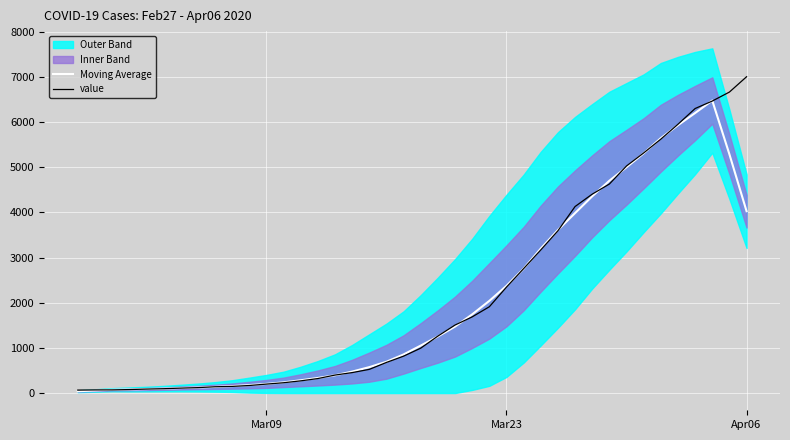

What is the minimum value shown in the chart?

40.8